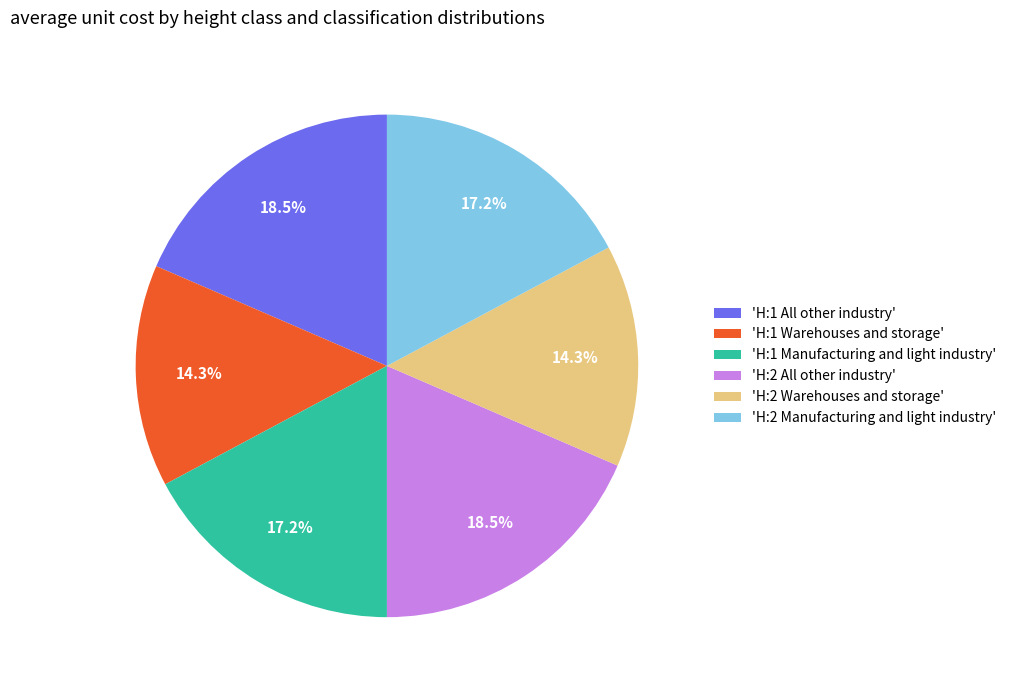

How many slices are in this pie chart?

6